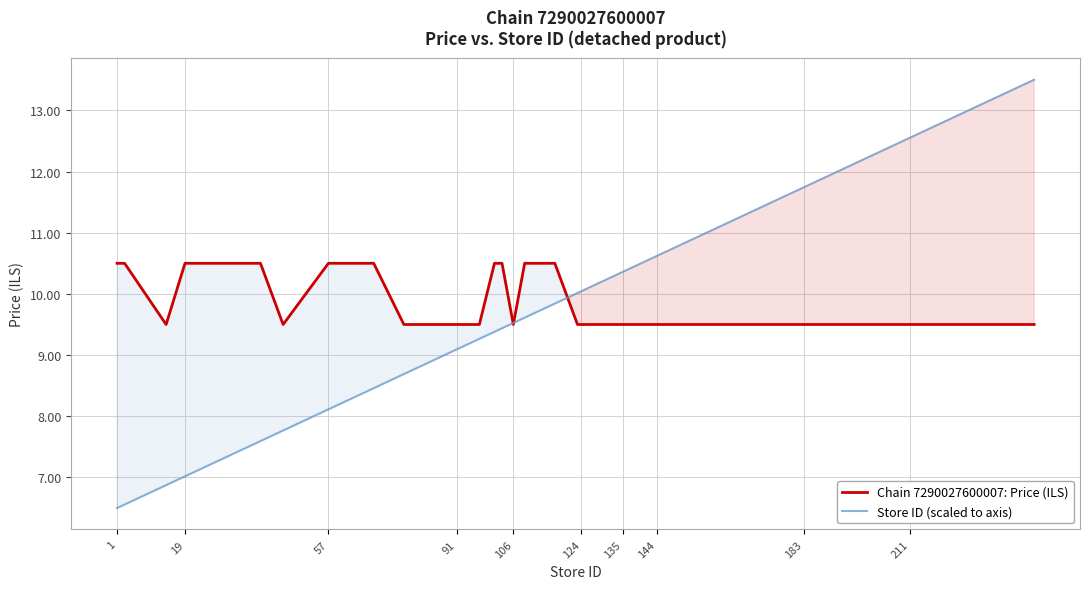

What is the minimum value for Chain 7290027600007: Price (ILS)?

9.5